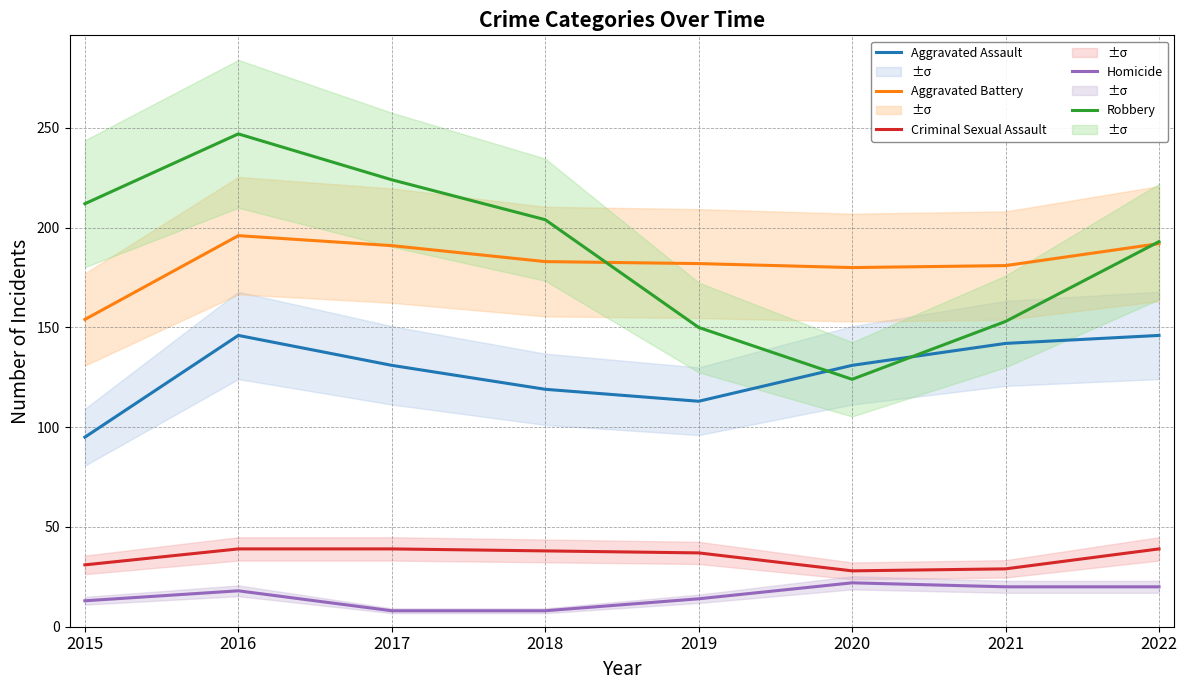

What is the total value across all series at 2020?

485